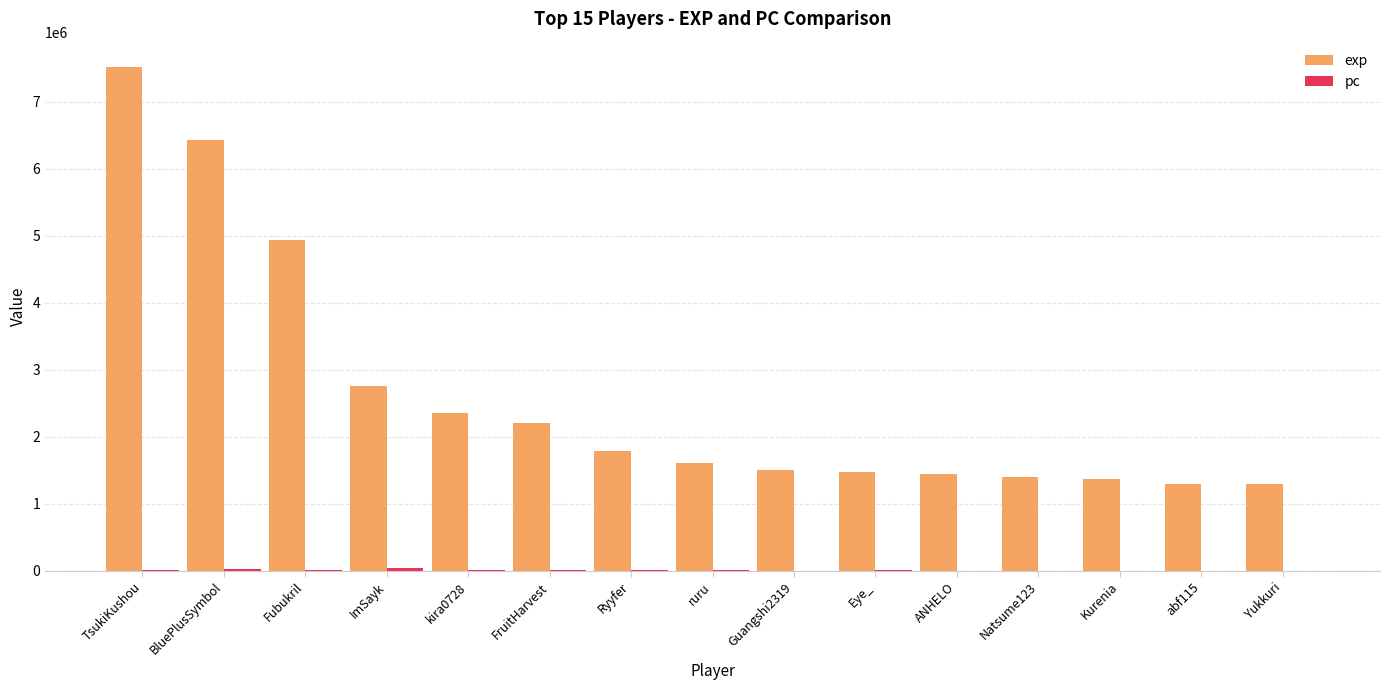

Which category has the highest value across all series?

TsukiKushou